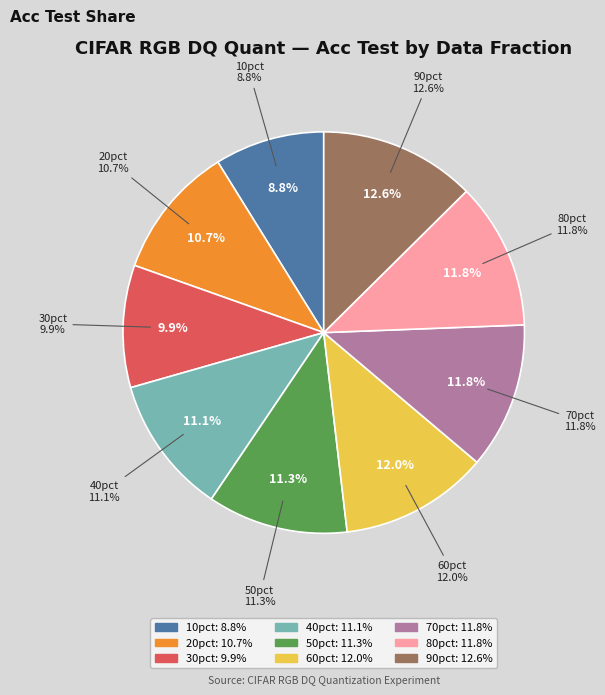

What is the total percentage of 10pct and 70pct?

20.6%